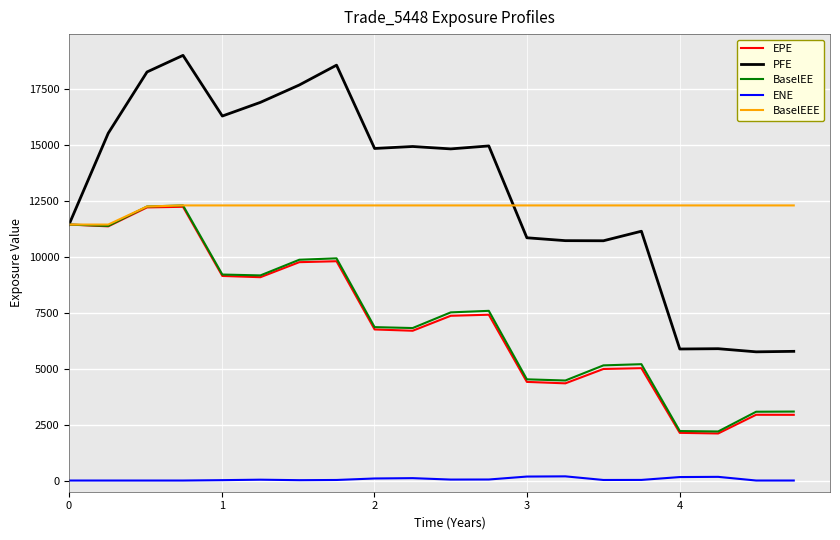

What is the sum of all ENE values?

1114.8